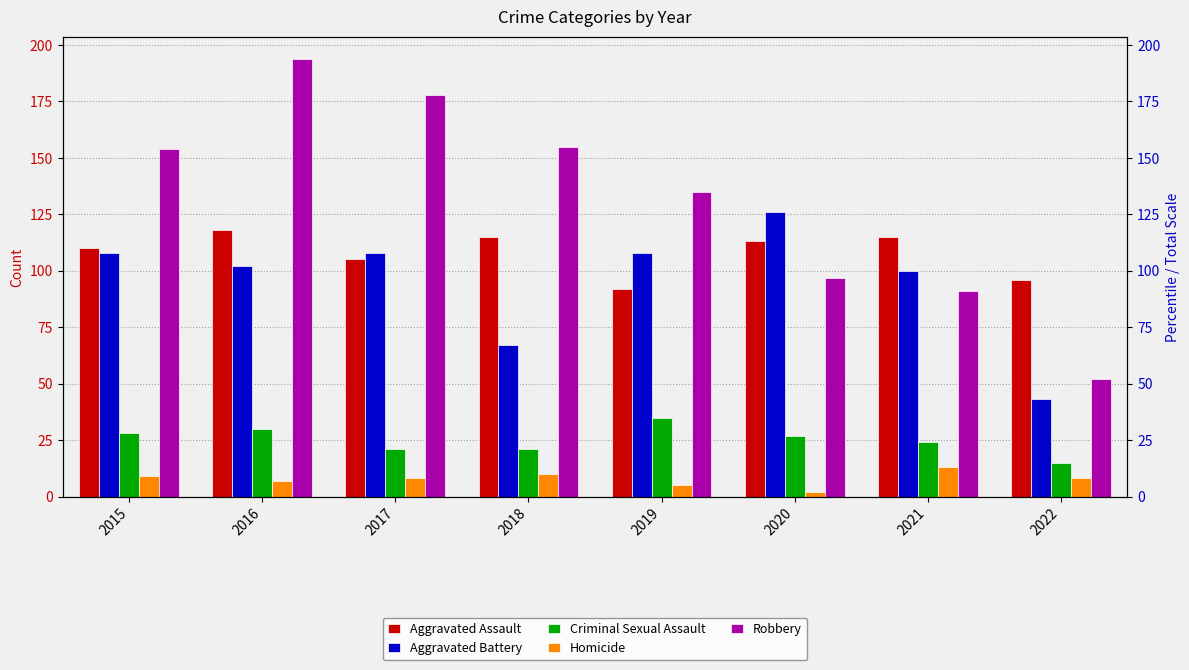

How many data points in Robbery are less than 154?

4